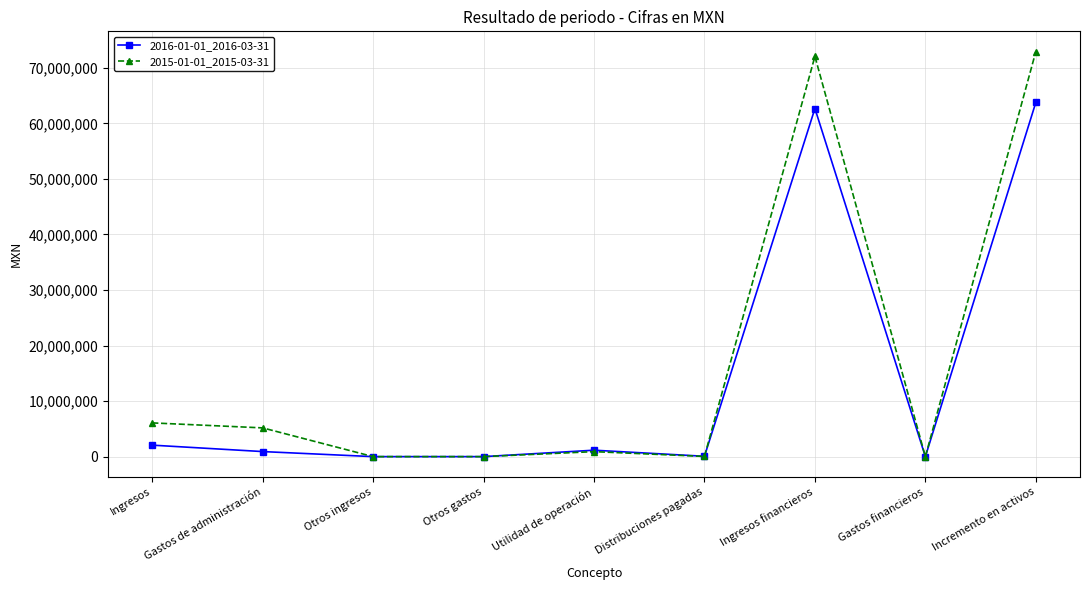

What is the difference between the maximum and second lowest values in the 2016-01-01_2016-03-31 series?

63773000